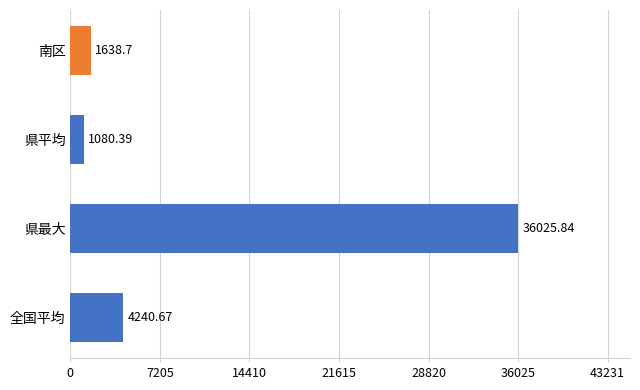

How many bars are there in total?

4